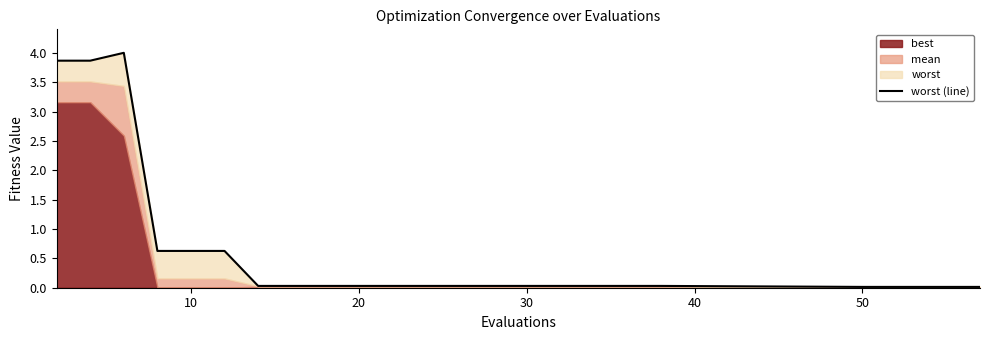

What is the average value?

0.6